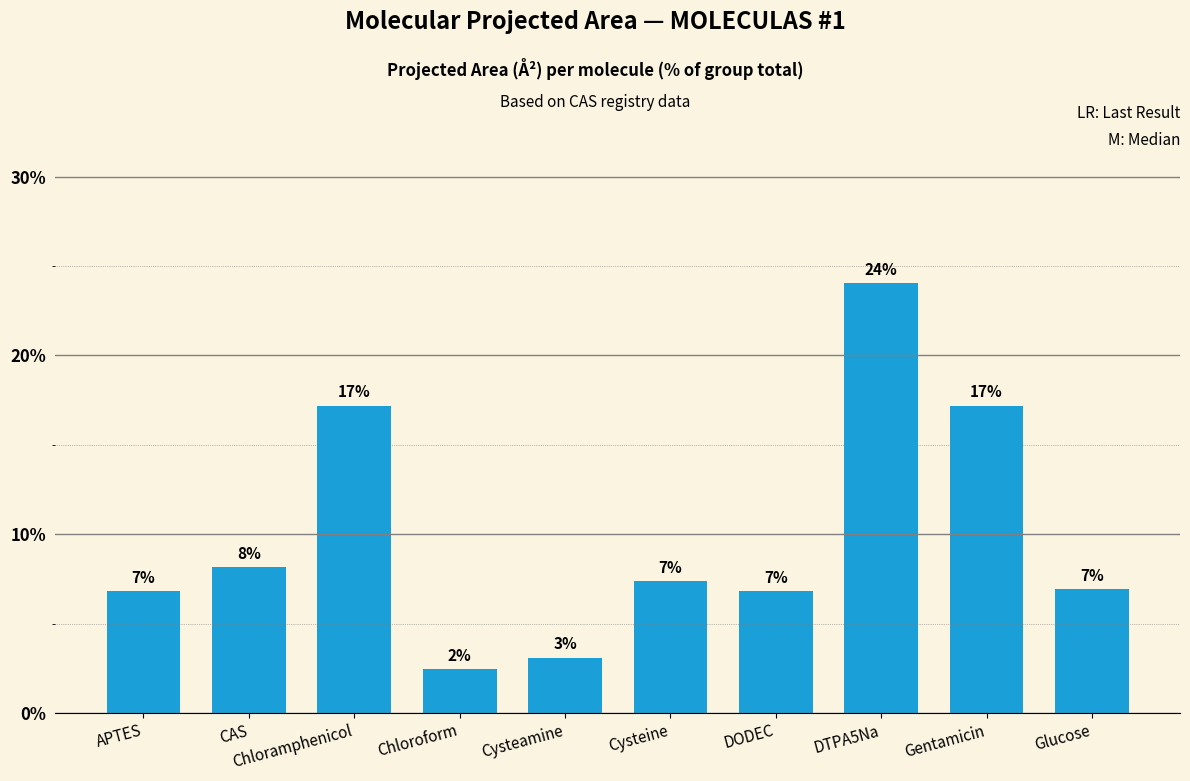

Rank the categories by value from highest to lowest.

DTPA5Na, Chloramphenicol, Gentamicin, CAS, Cysteine, Glucose, APTES, DODEC, Cysteamine, Chloroform